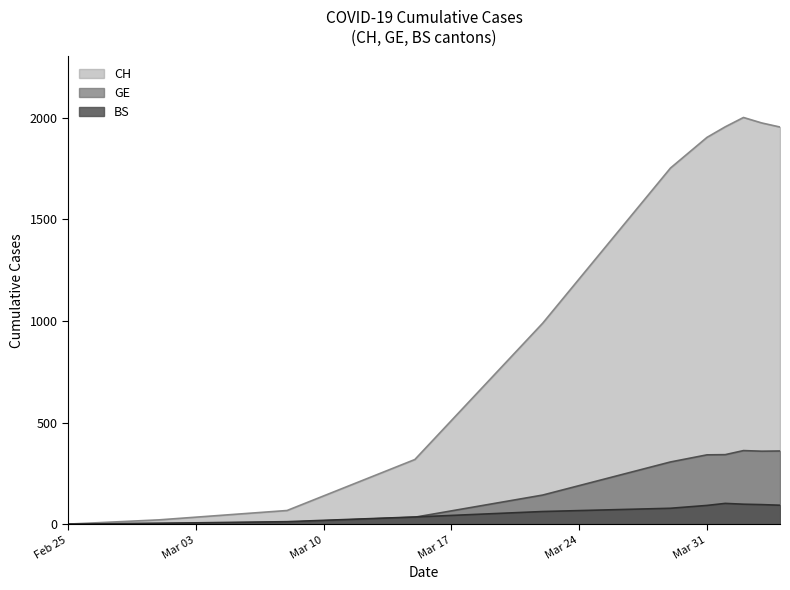

Which series has the largest range (max minus min)?

CH